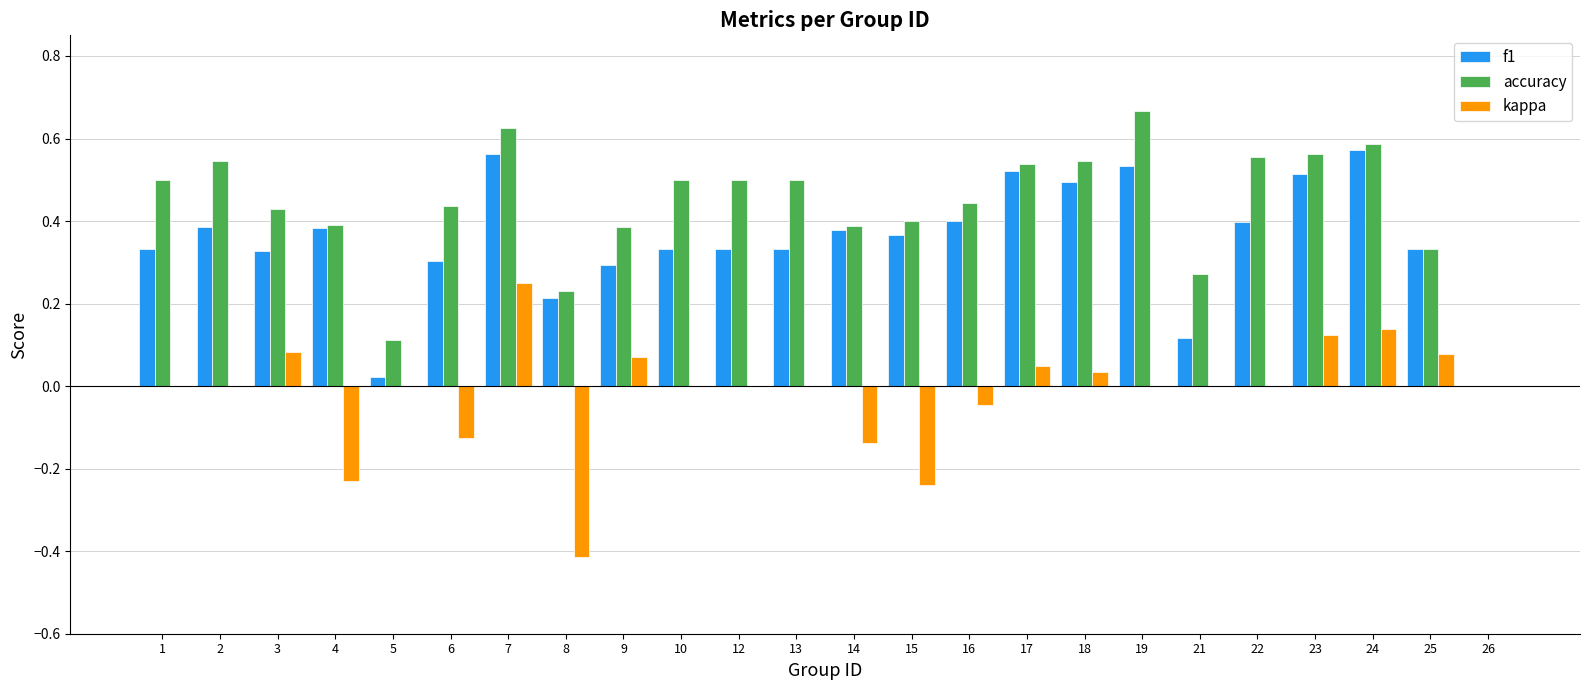

Which series has the largest total across all categories?

accuracy